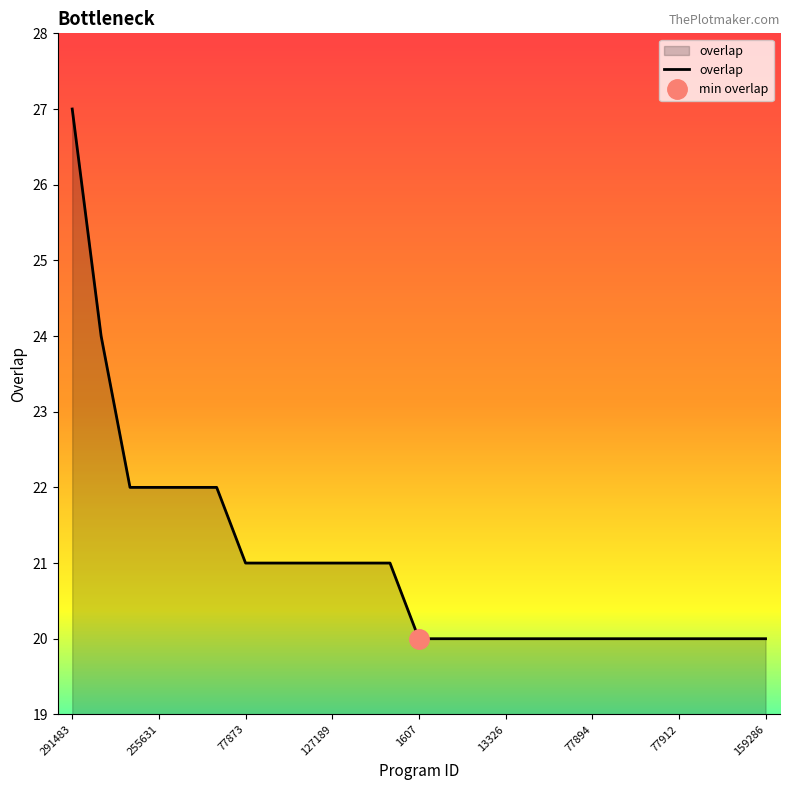

How many values are between 20 and 21?

19